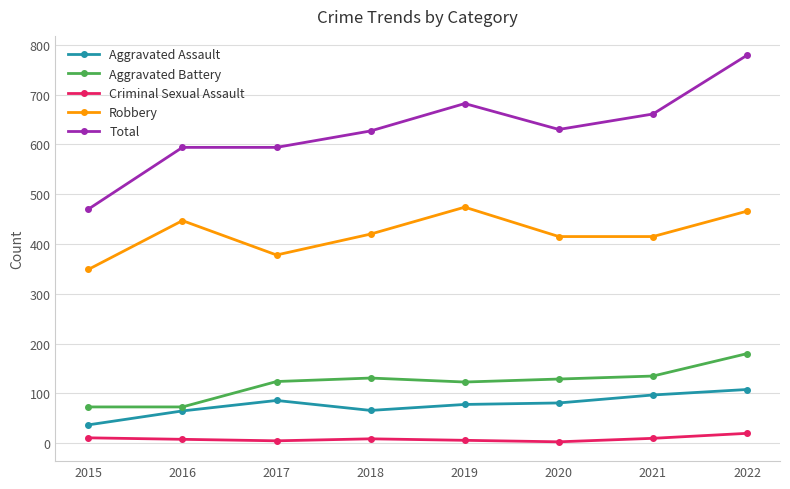

Which series has the largest total across all categories?

Total